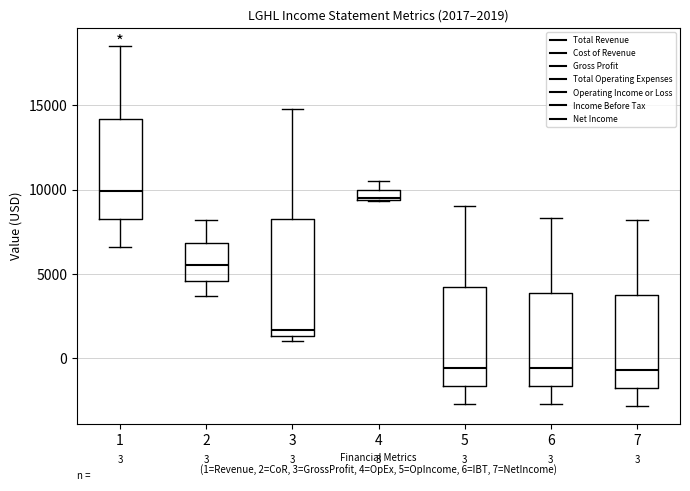

Which box is the tallest, from its lower edge to its upper edge?

3